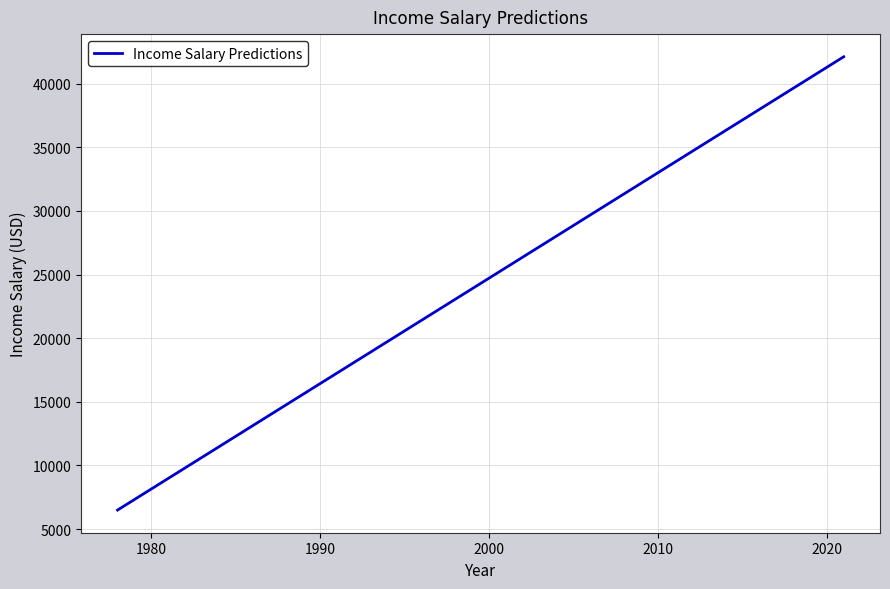

Is this an area chart (filled region under the line)?

No